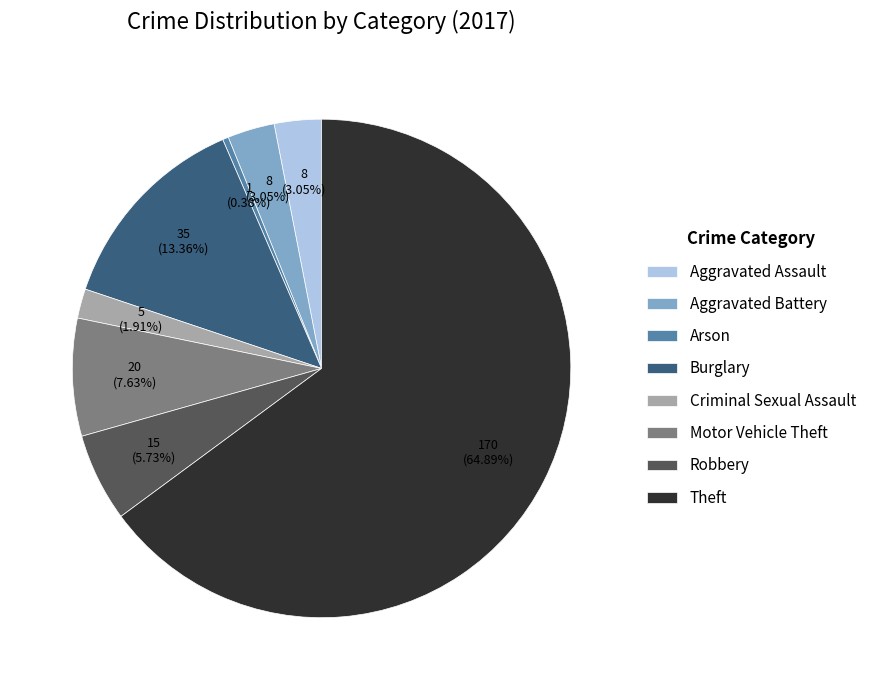

Which category accounts for the majority?

Theft